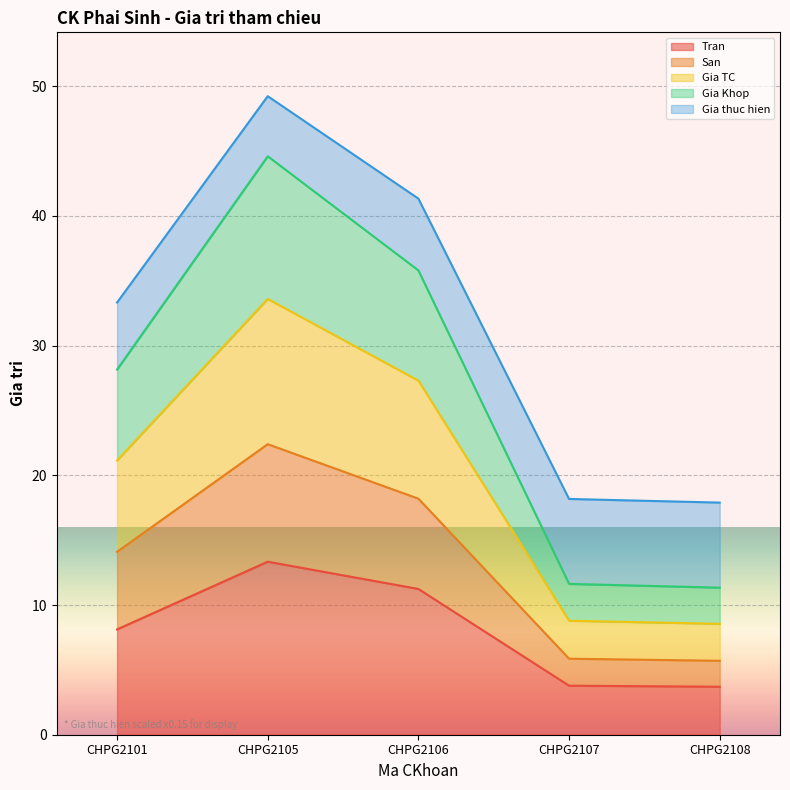

How many interior local peaks does the San series have?

1